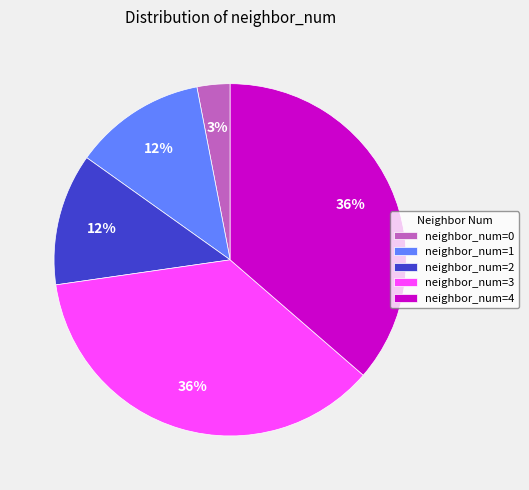

Which slice is the smallest?

neighbor_num=0